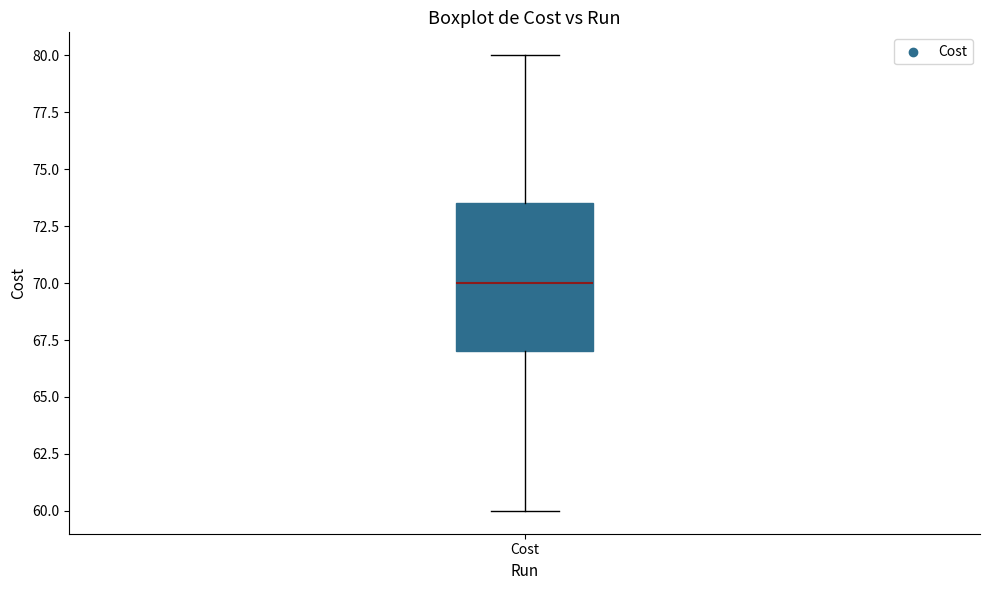

Transcribe this box plot: give where the median line is, the range the box spans, and where the two whiskers end, as read against the y-axis. The values are not printed on the chart, so give them approximately, as read against the axis.

median 70.0, box 67.0 to 73.5, whiskers 60.0 to 80.0